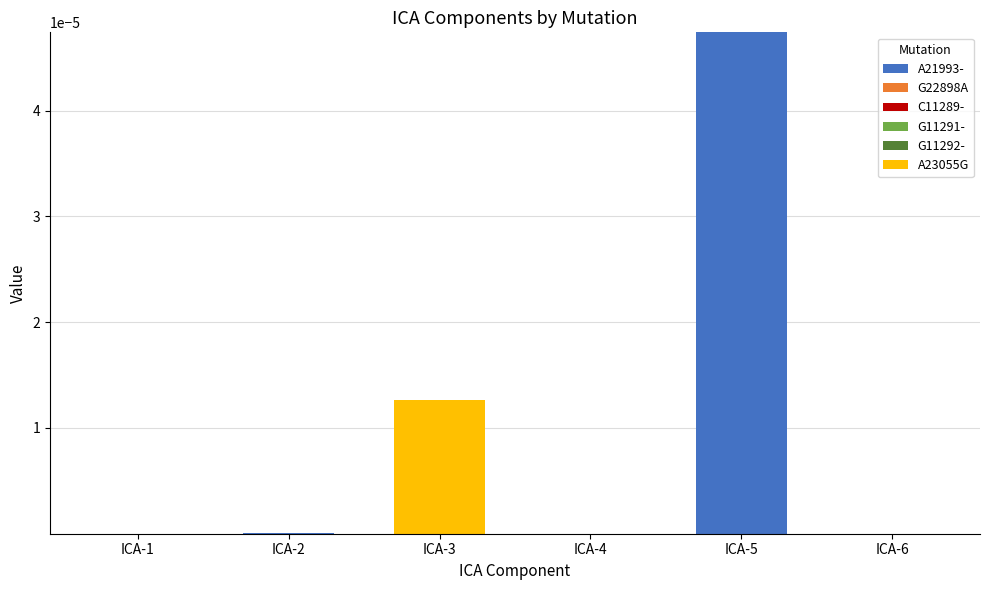

At which category is the sum across all series the highest?

ICA-5